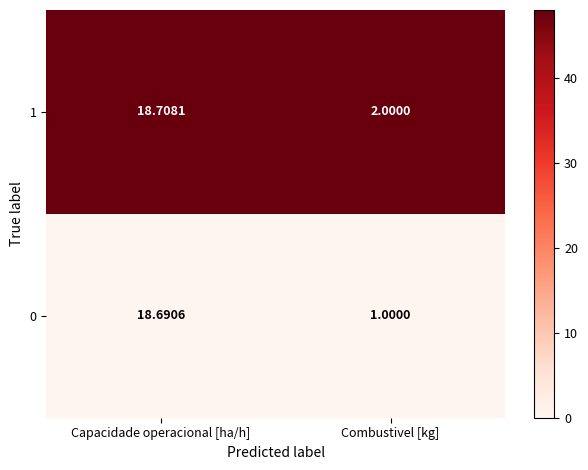

Which category has the lowest value in the 0 series?

Combustivel [kg]